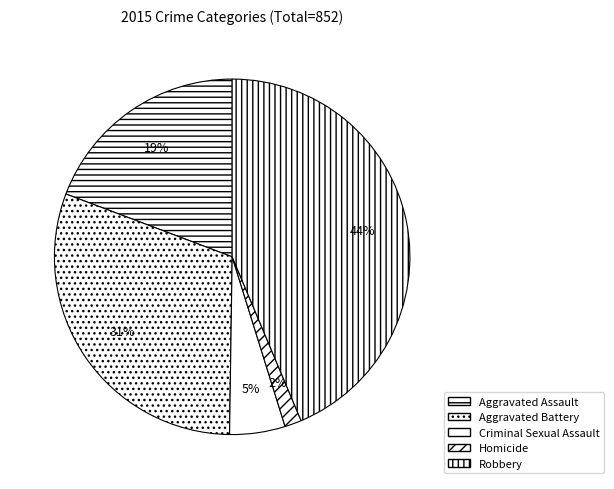

Is there any slice that represents more than half of the pie?

No